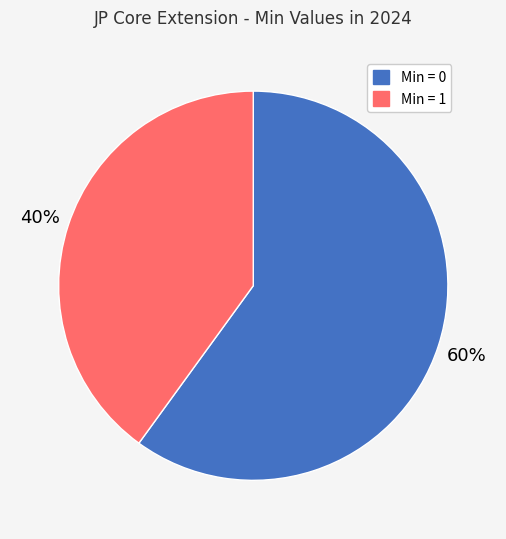

To the nearest percent, what is the average slice percentage?

50%